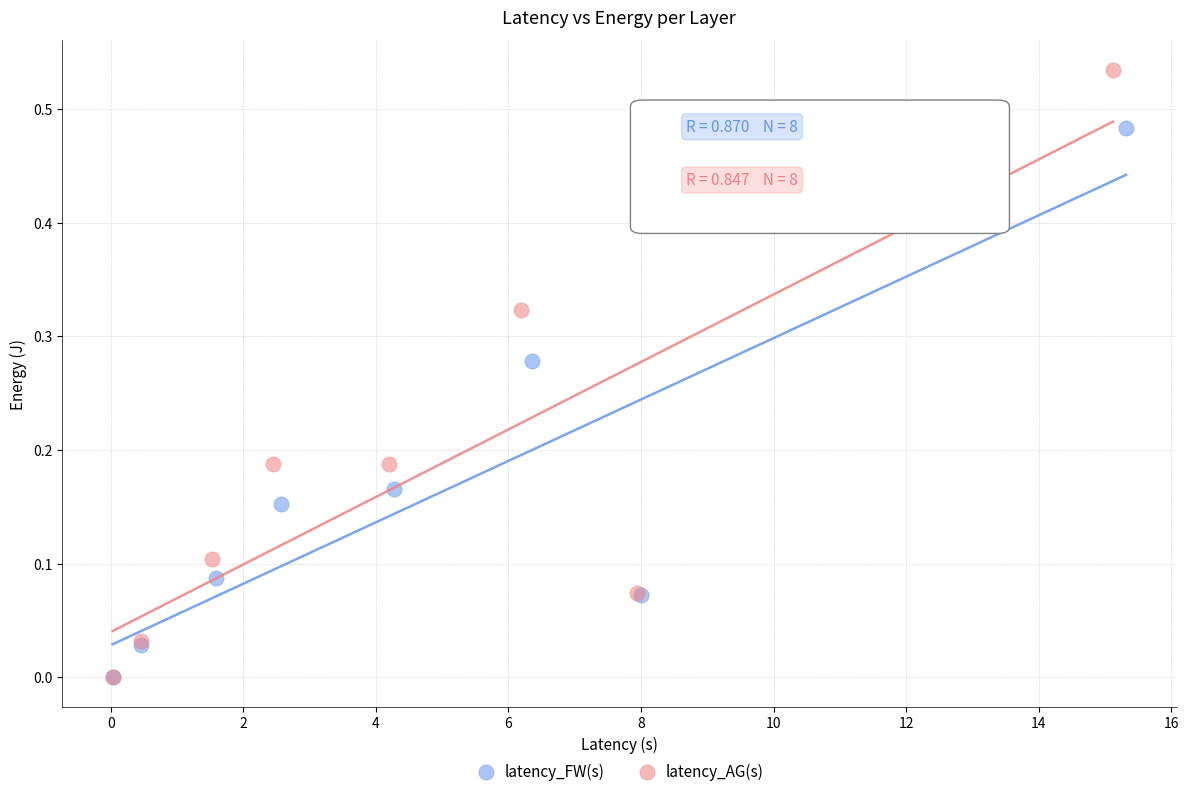

Which series reaches the maximum Y coordinate?

latency_AG(s)